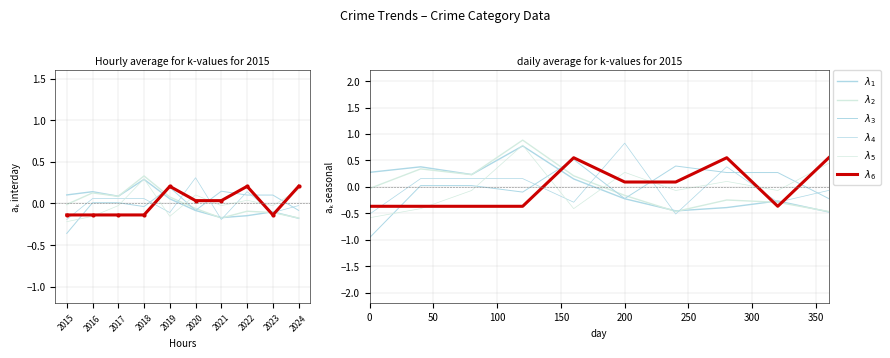

What is the total value across all series at 2017?

0.2